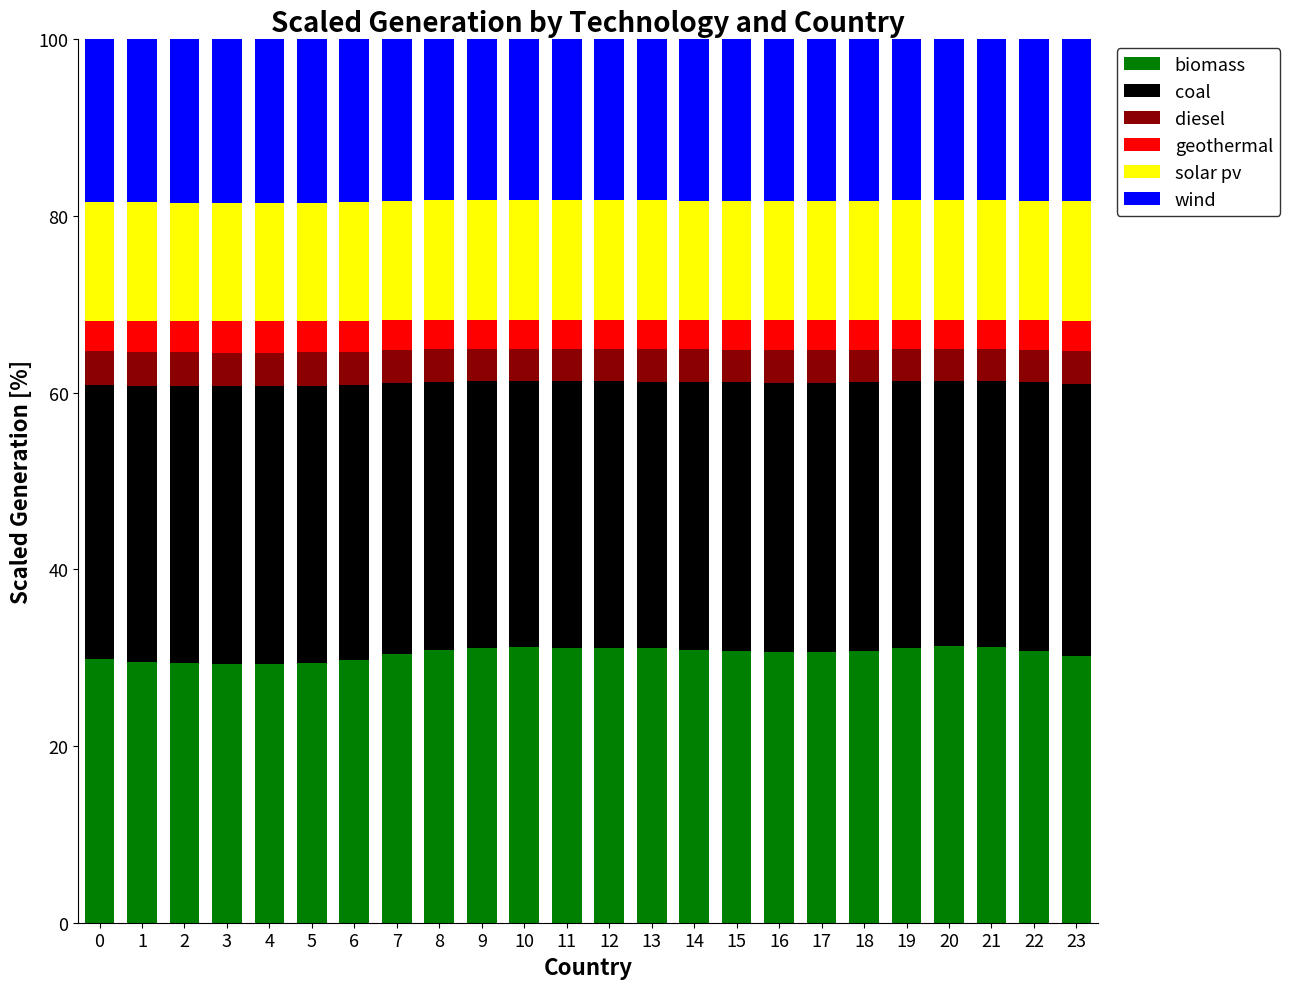

What is the highest value of the biomass series?

31.3